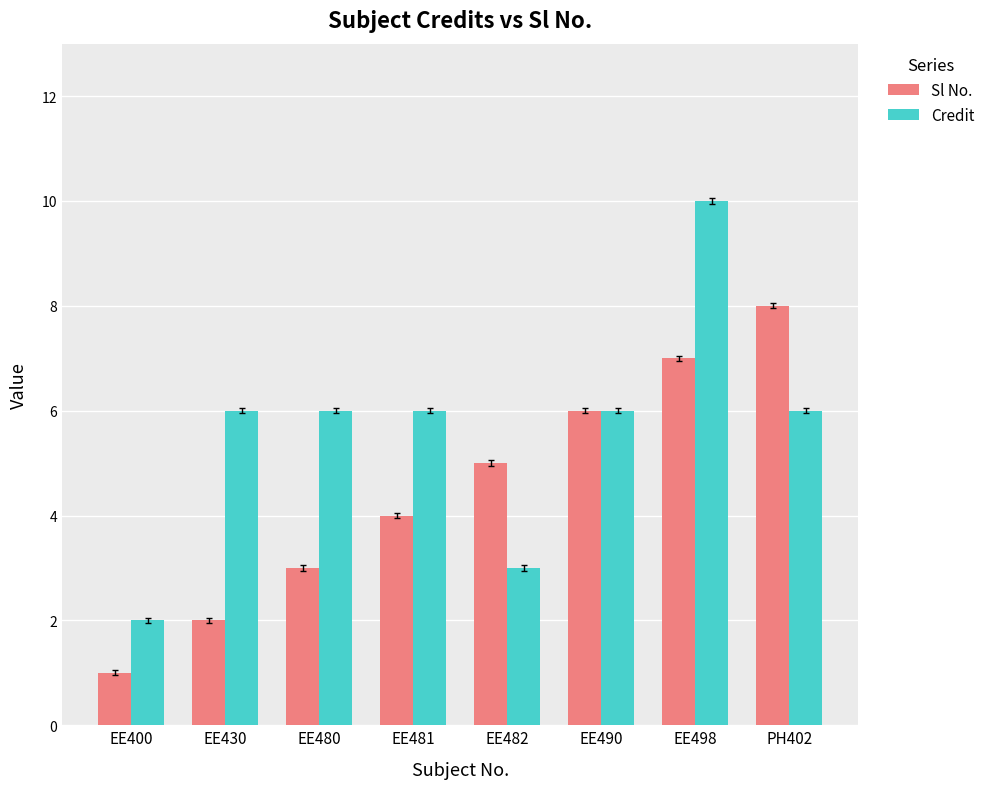

Is the value of Credit at PH402 greater than the value of Sl No. at PH402?

No